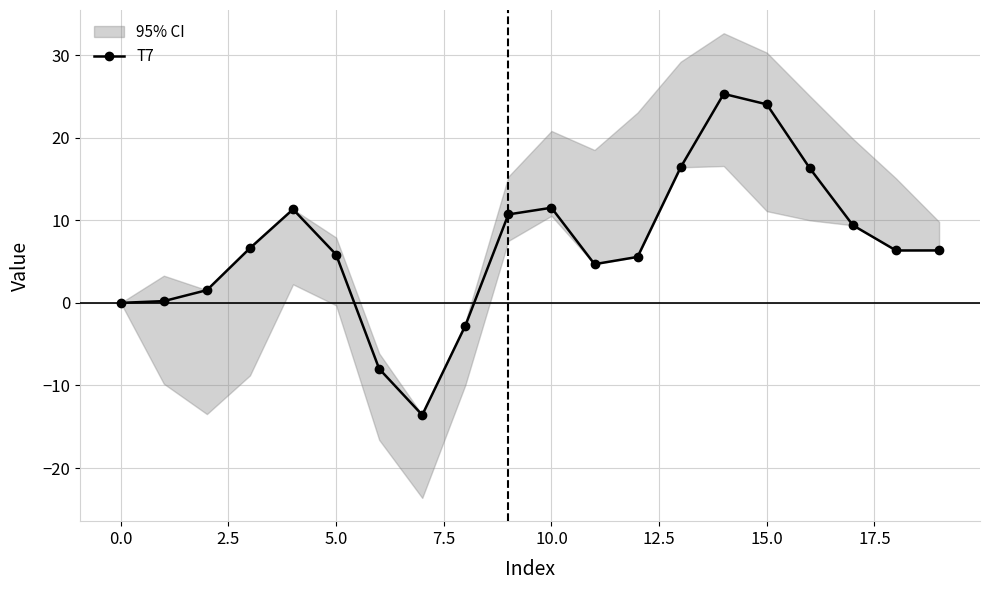

What is the difference between the maximum and minimum values?

38.9